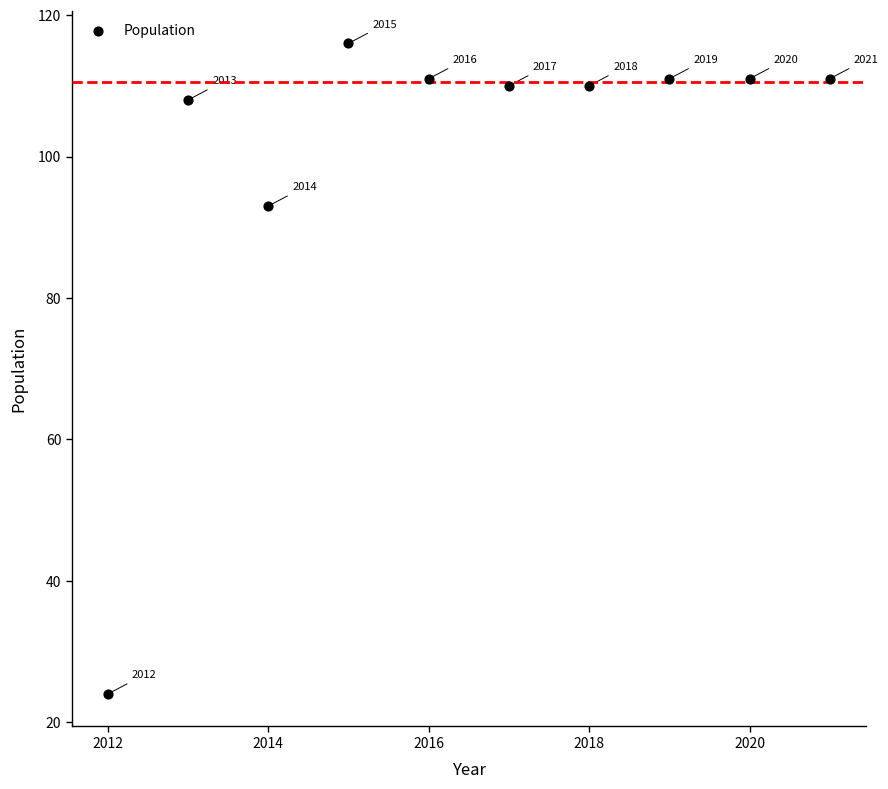

What Y value in the scatter plot is closest to 70?

93